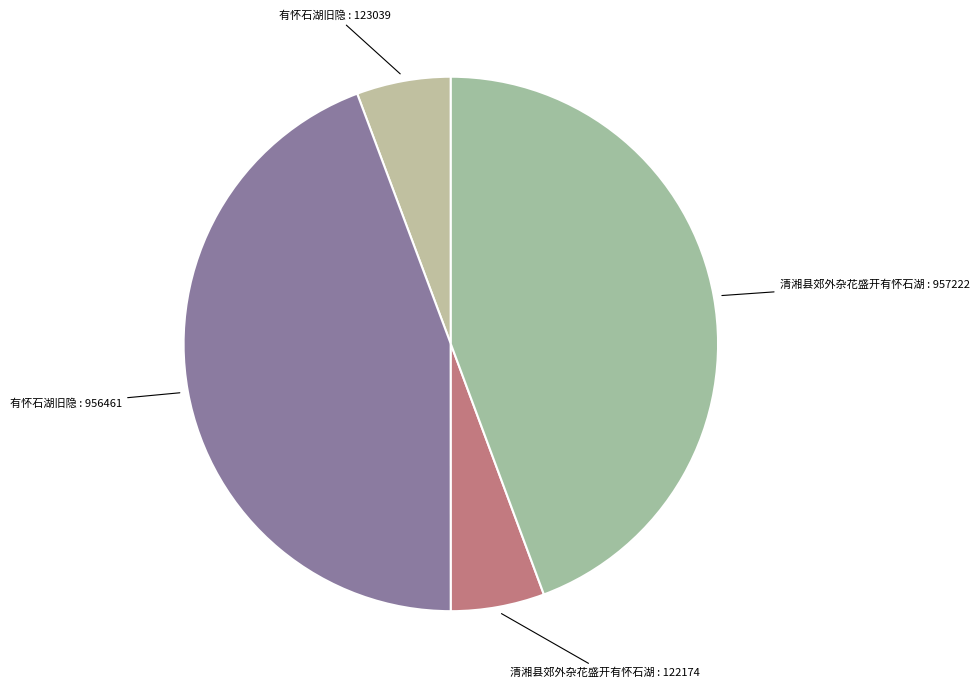

Count the number of slices in the pie.

4